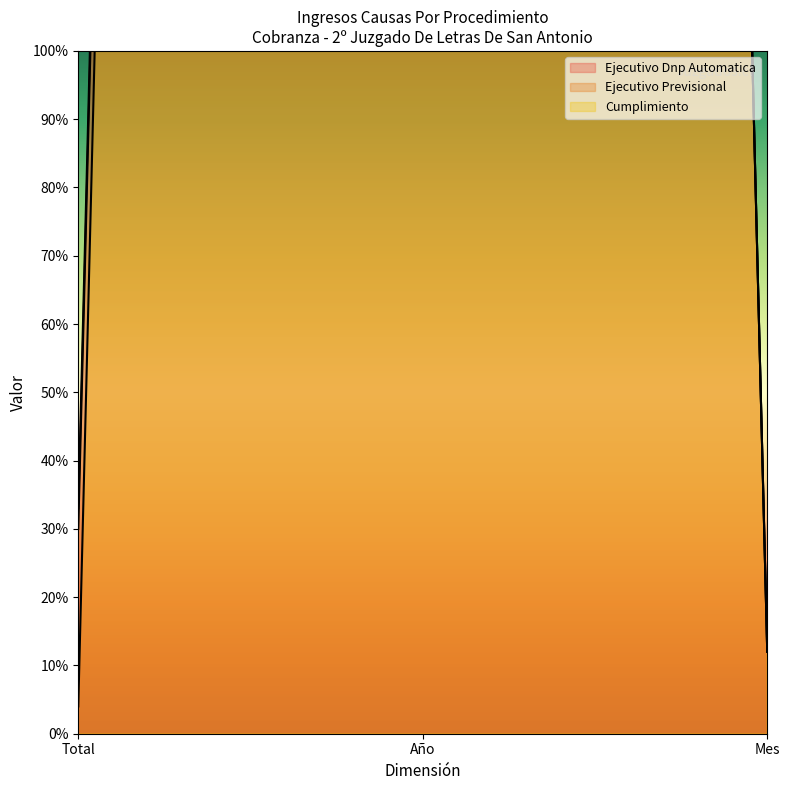

Which series has the largest range (max minus min)?

Cumplimiento